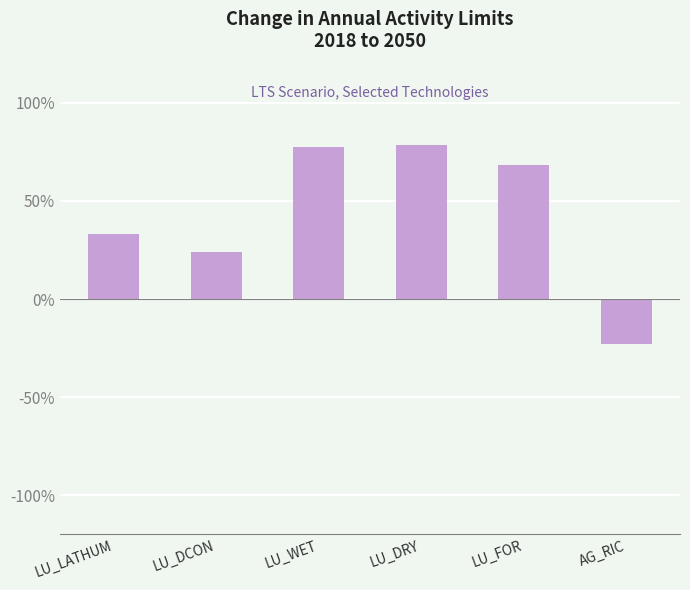

What is the change in value from LU_DCON to LU_WET?

+0.5